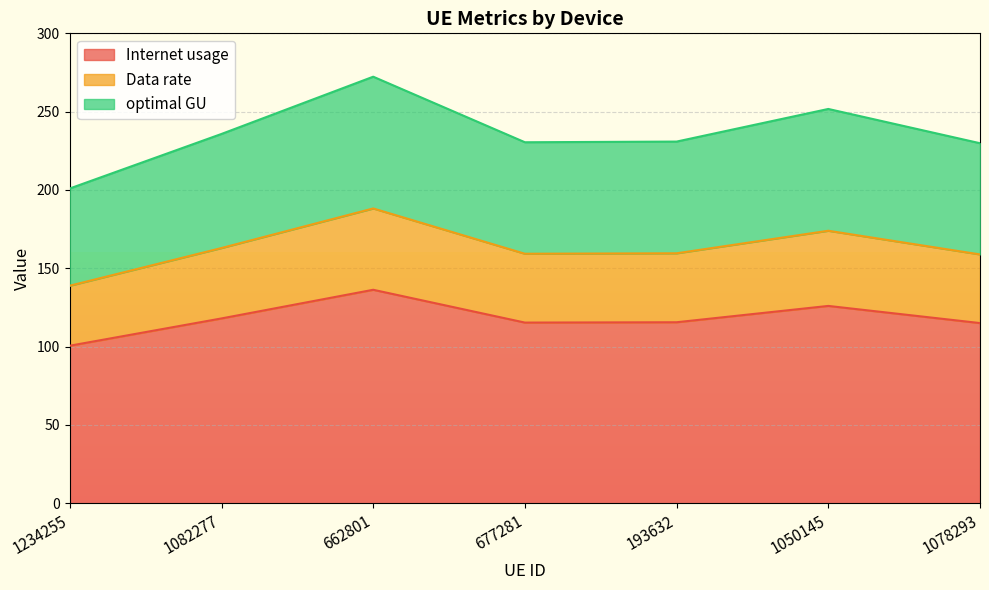

Between 193632 and 1078293, which series saw the biggest shift?

optimal GU